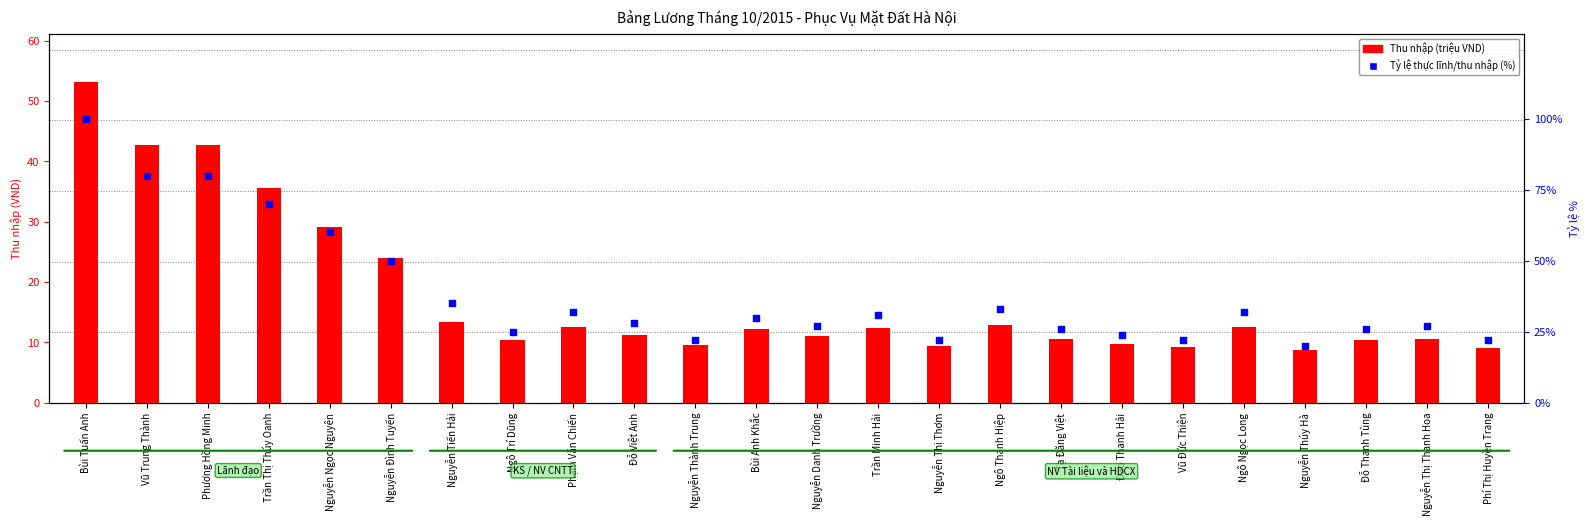

Which series reaches the maximum Y coordinate?

Tỷ lệ thực lĩnh/thu nhập (%)